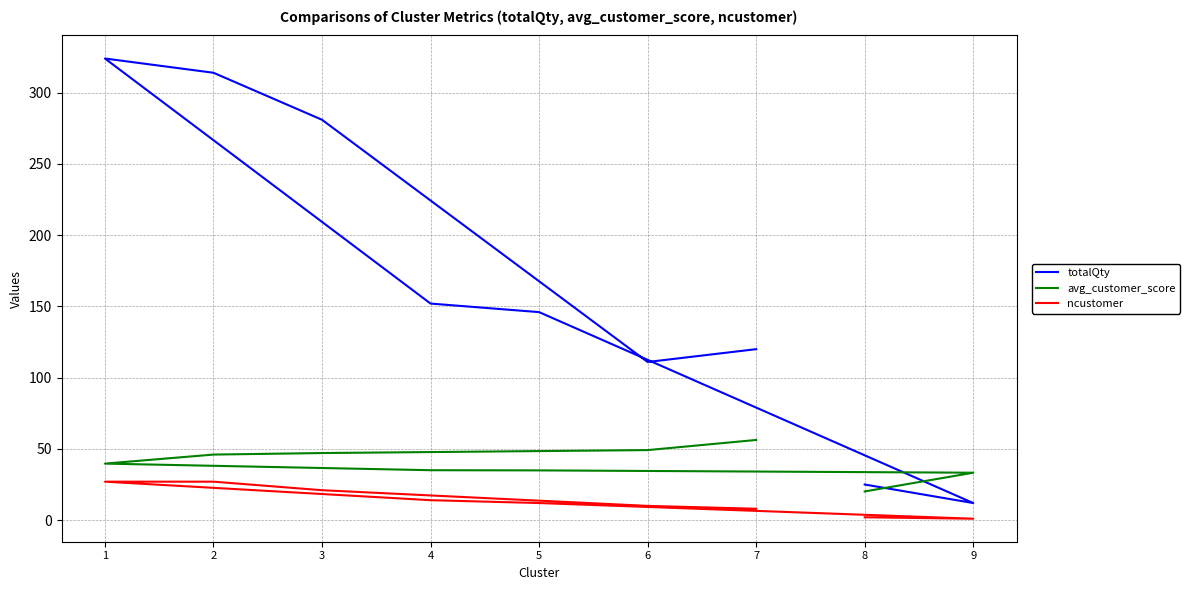

How many data points in ncustomer are less than 12?

4